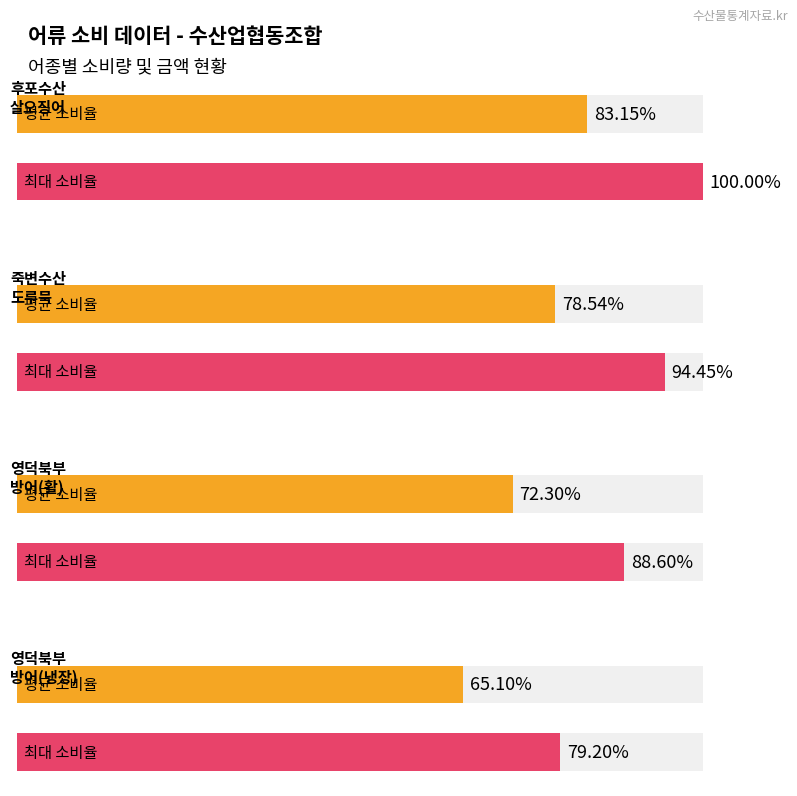

At which category does the chart reach its peak across all series?

살오징어